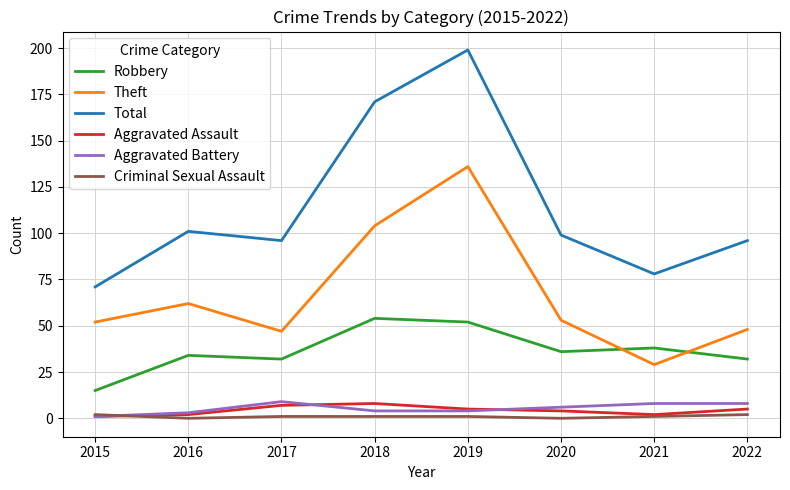

What is the average value of the Robbery series?

37